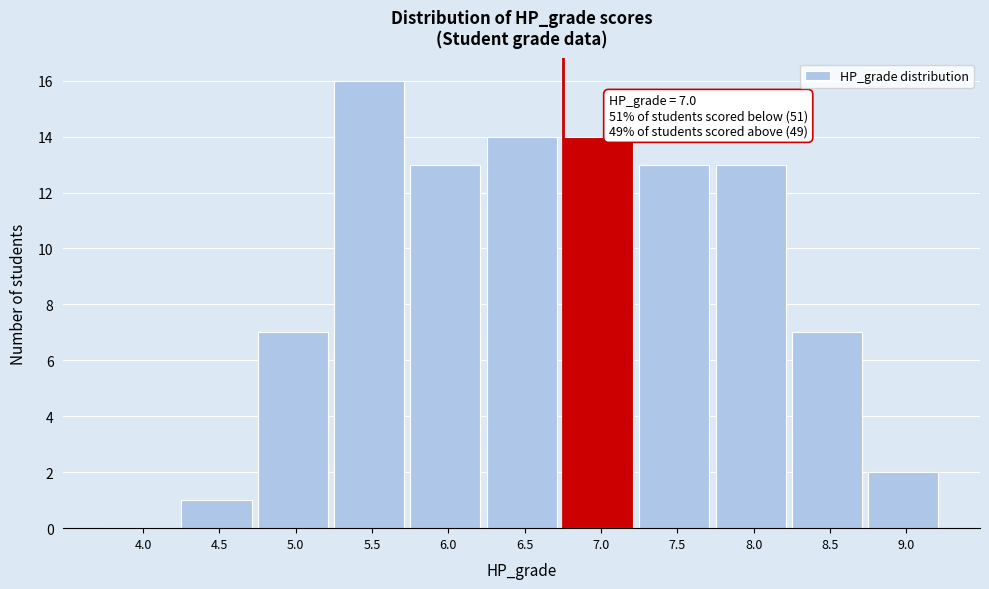

Reading left to right, what are all the values shown in this chart?

4.0=0	4.5=1	5.0=7	5.5=16	6.0=13	6.5=14	7.0=14	7.5=13	8.0=13	8.5=7	9.0=2